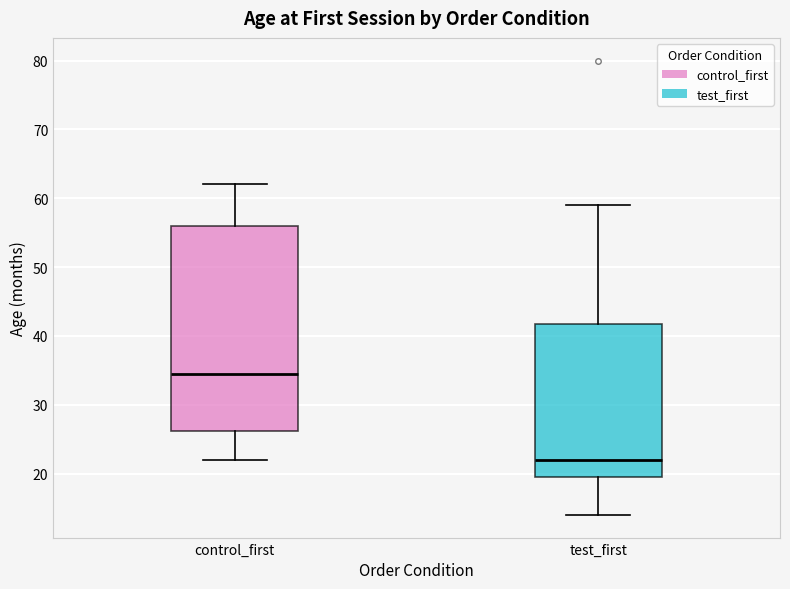

Which box's median line is the highest?

control_first